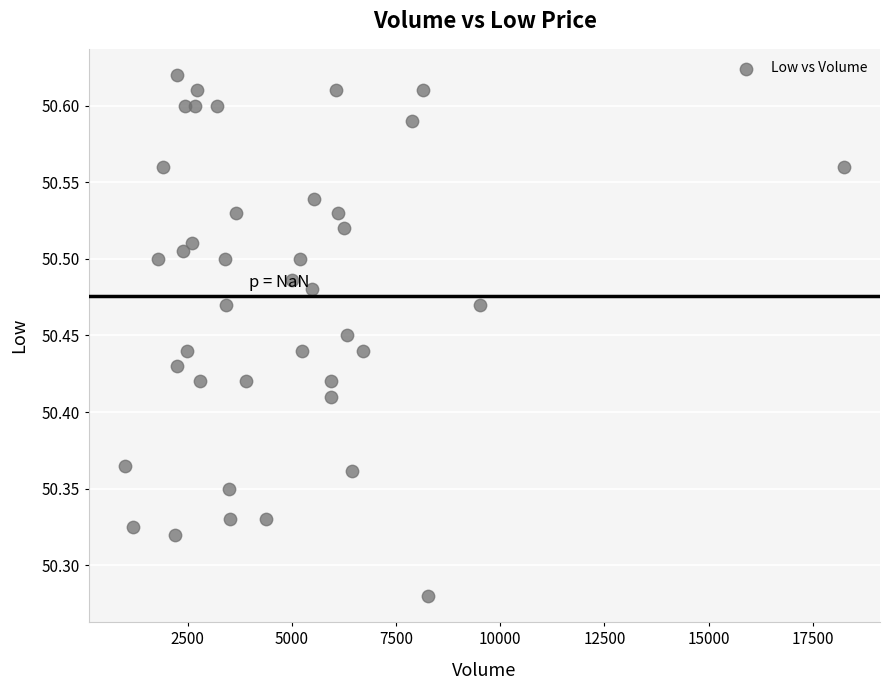

What is the range of Y values (max minus min)?

0.3